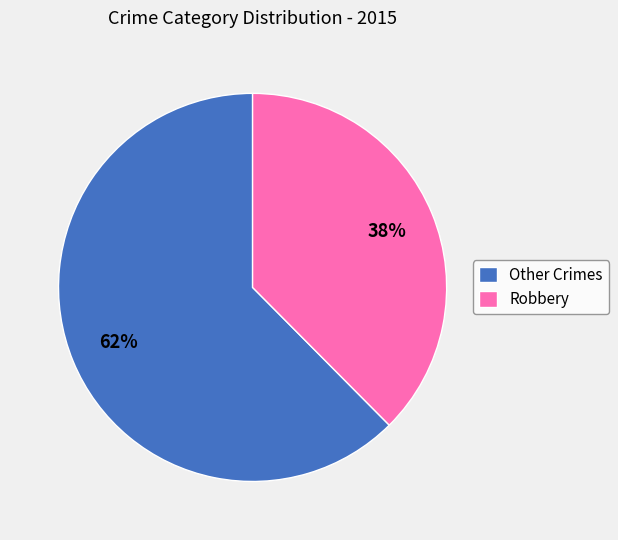

To the nearest percent, what is the average slice percentage?

50%